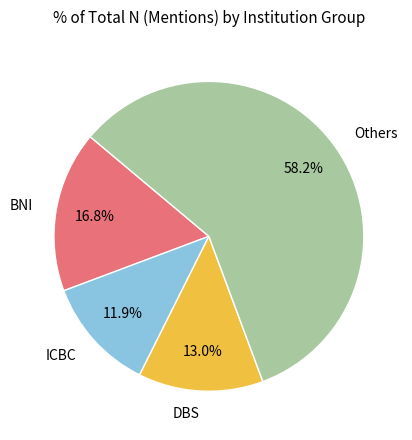

How many segments does this pie chart have?

4